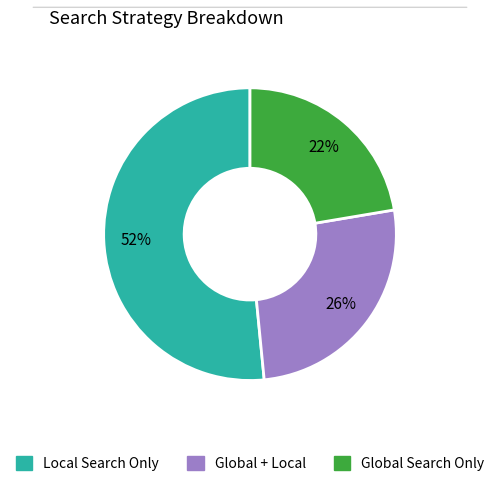

Is it true that Global Search Only is 32% of the pie?

False